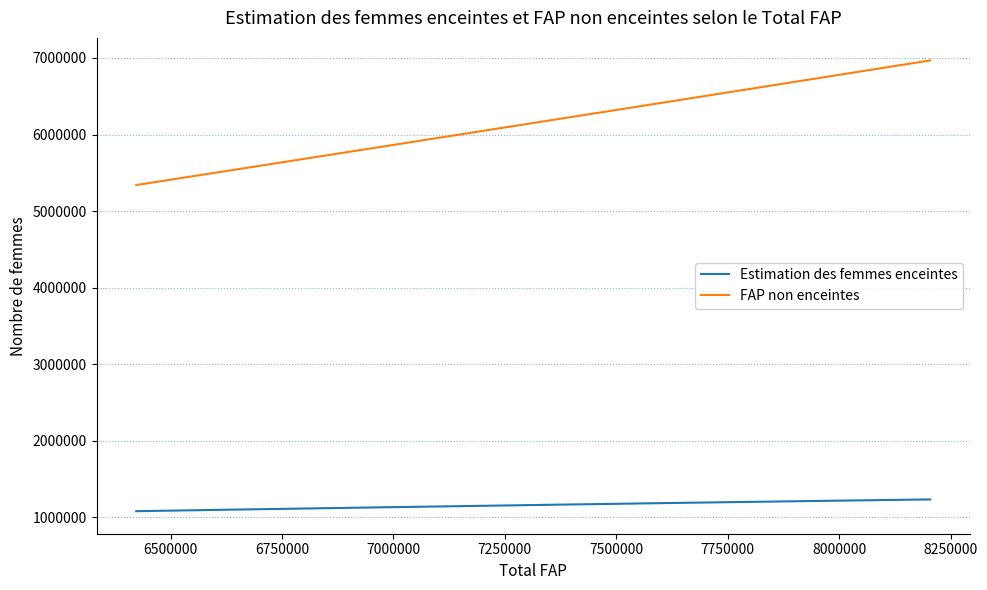

What is the lowest value of the FAP non enceintes series?

5340900.4